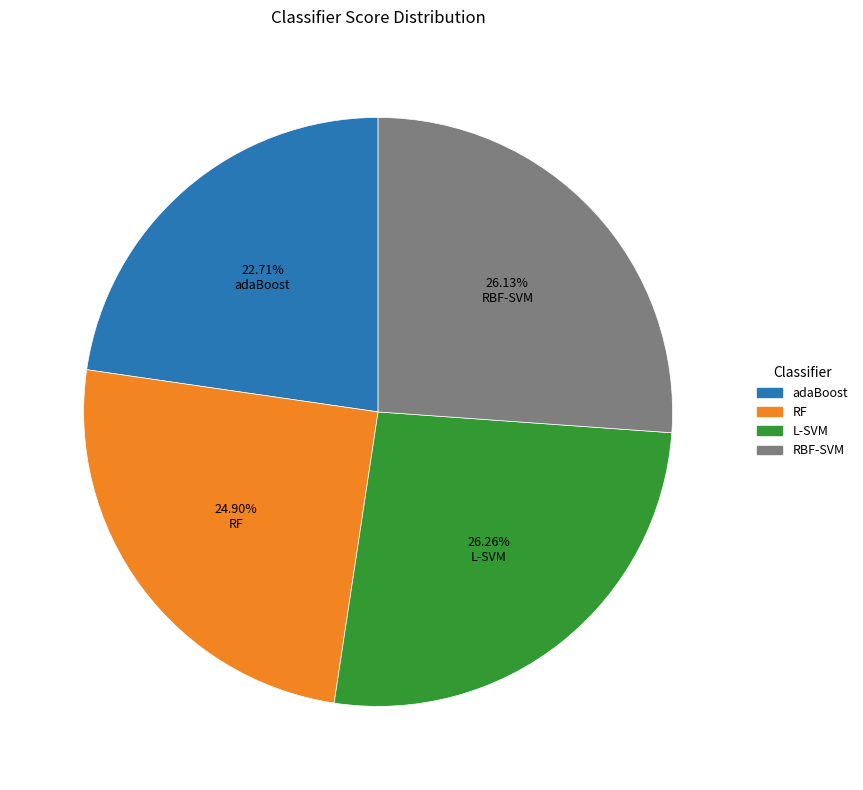

Which category has the smallest portion of the pie?

adaBoost